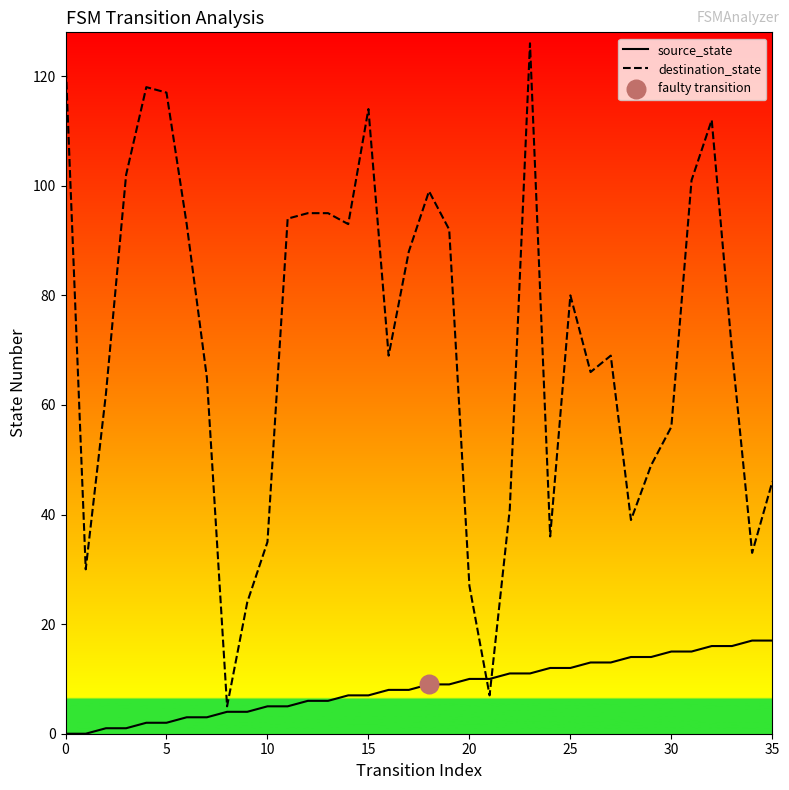

List the series in order of their overall mean, highest first.

destination_state, source_state